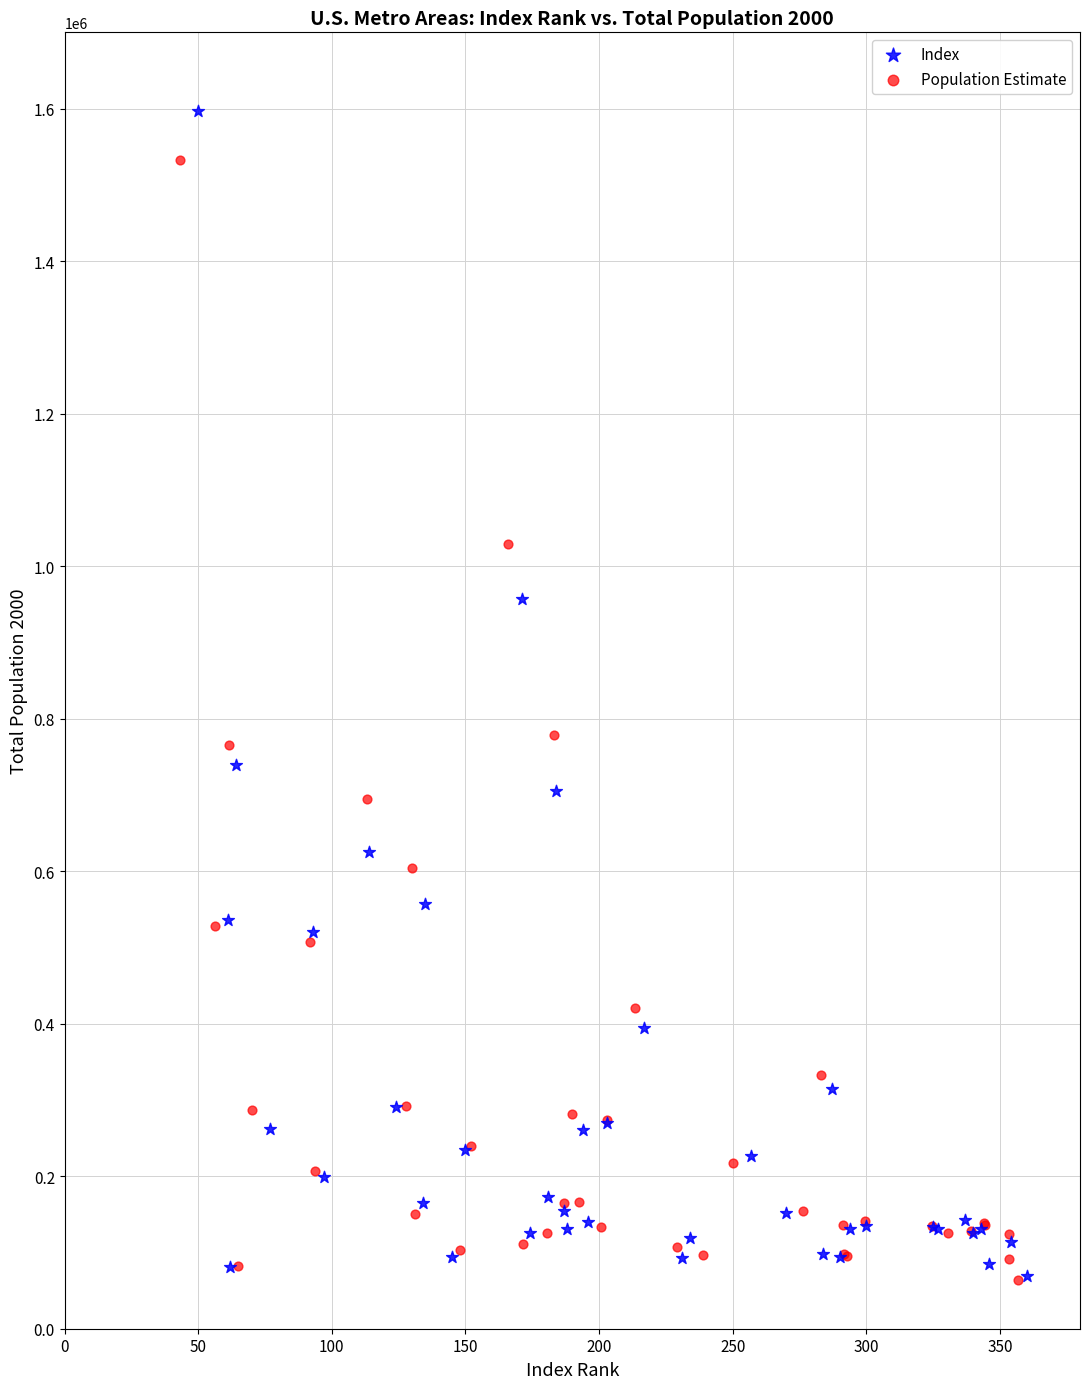

What are all the series names shown in the legend?

Index, Population Estimate